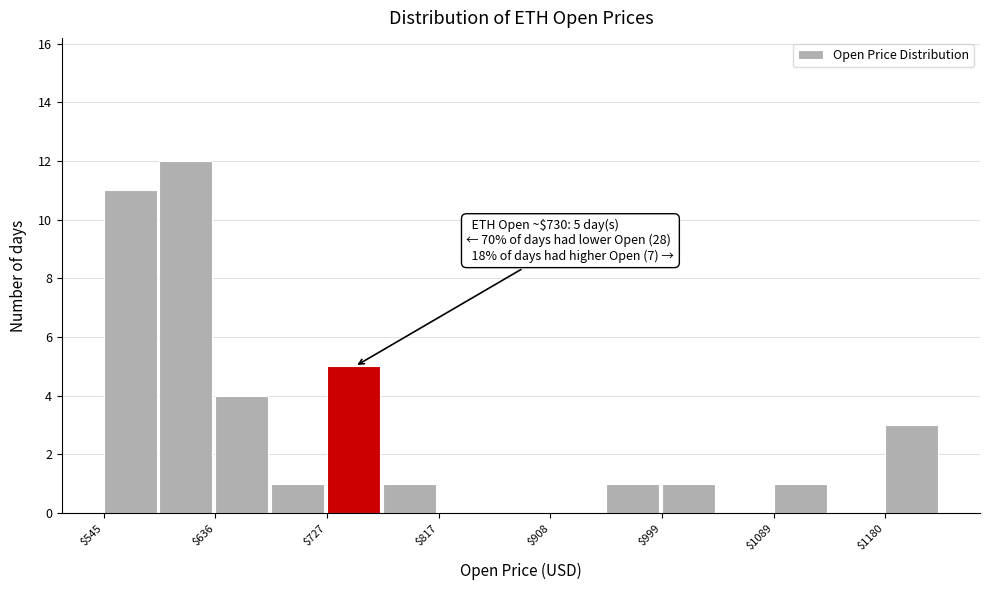

Over which range of the x-axis is the bar tallest?

590 to 640